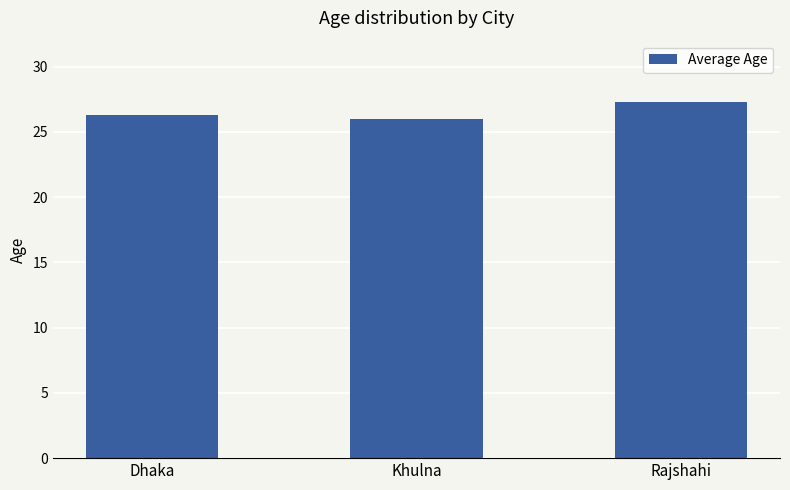

What is the value of the 1st bar from the left?

26.3